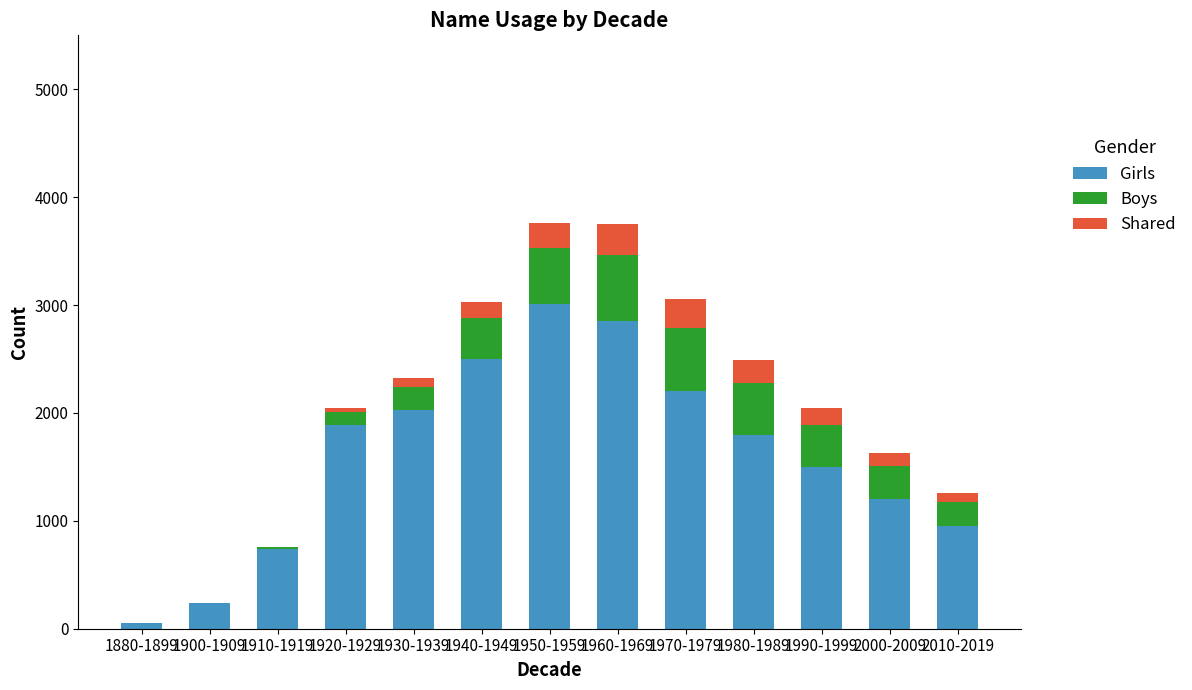

At which label does Girls reach its peak?

1950-1959